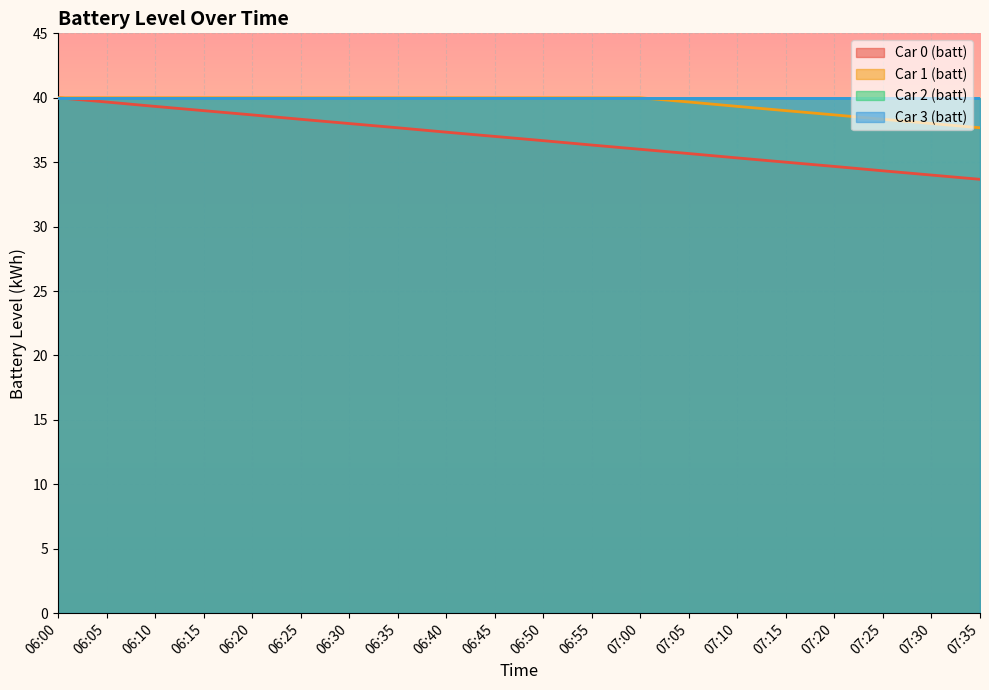

The Car 1 (batt) series shows 19.3 at 07:05. True or false?

False